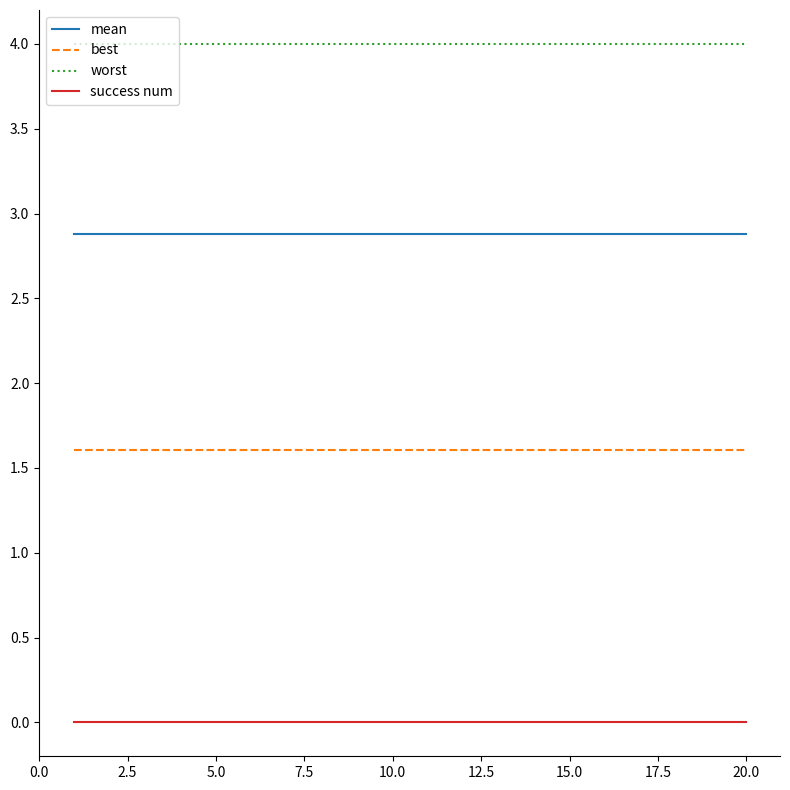

How many lines are shown in the chart?

4